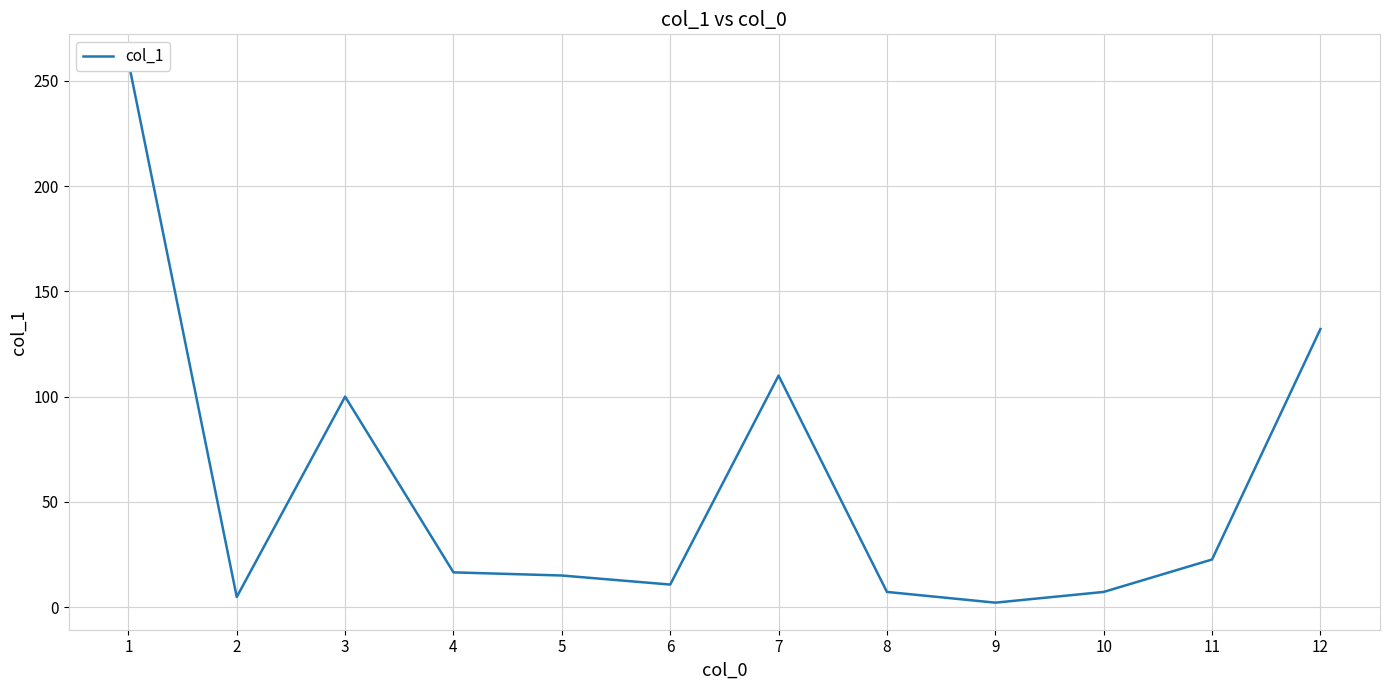

Is this an area chart (filled region under the line)?

No